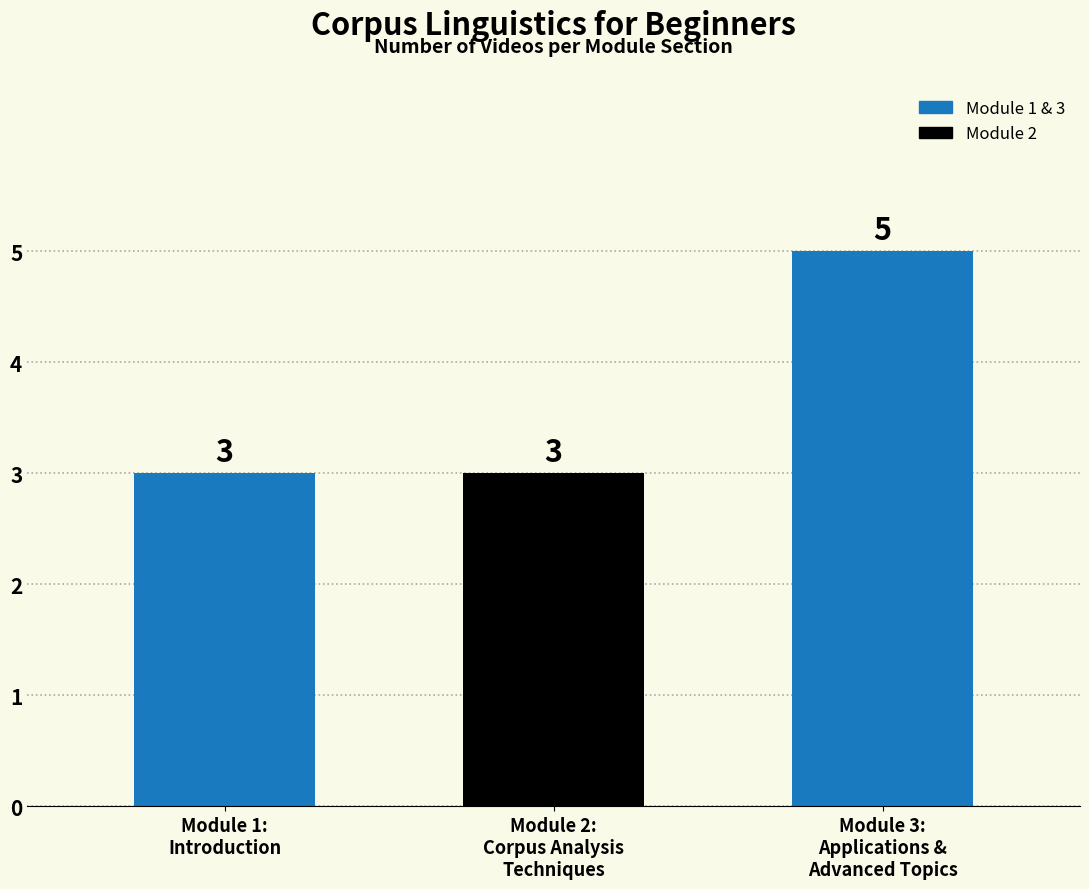

What is the change in value from Module 1:
Introduction to Module 3:
Applications &
Advanced Topics?

+2